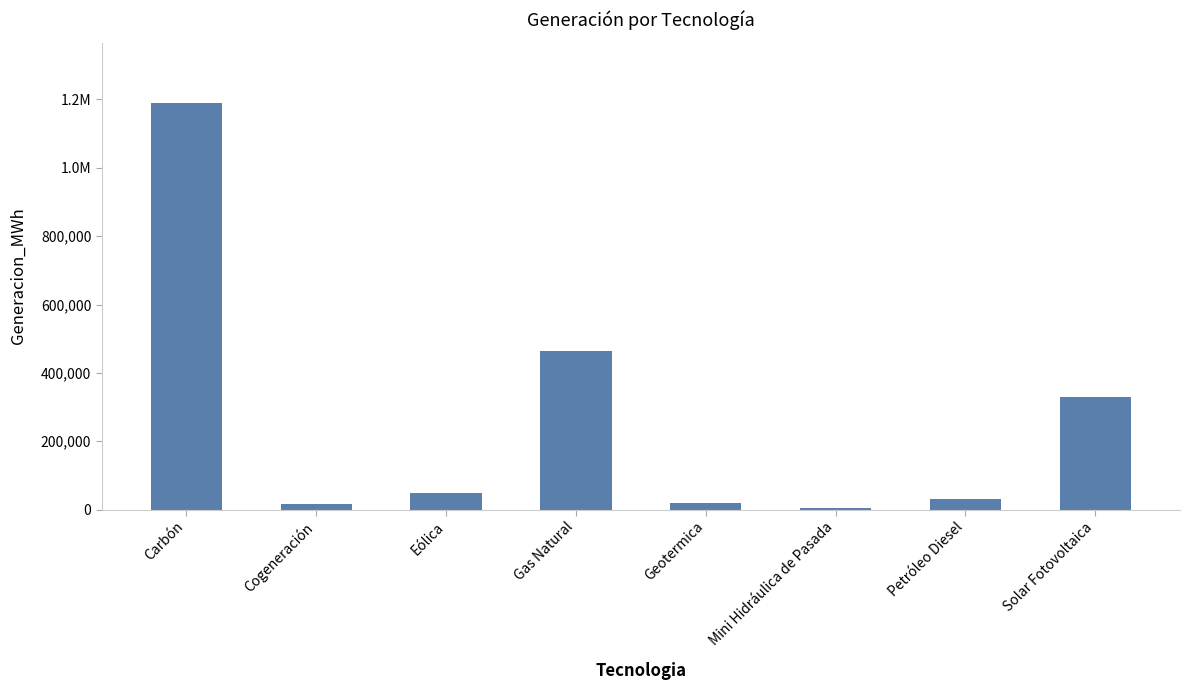

Reading left to right, extract all data points from this chart.

1188253.6	15438.0	47730.2	465351.0	19586.2	5435.7	30281.0	330348.1